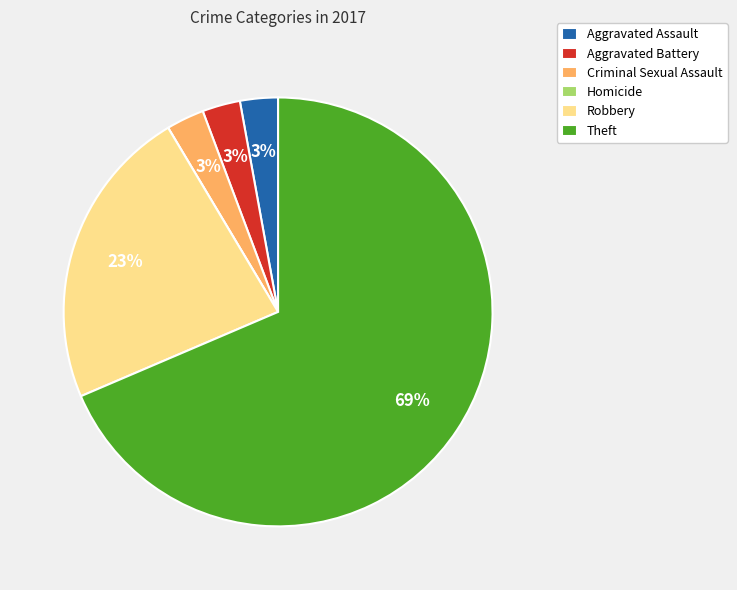

Is there a majority slice in this chart?

Yes